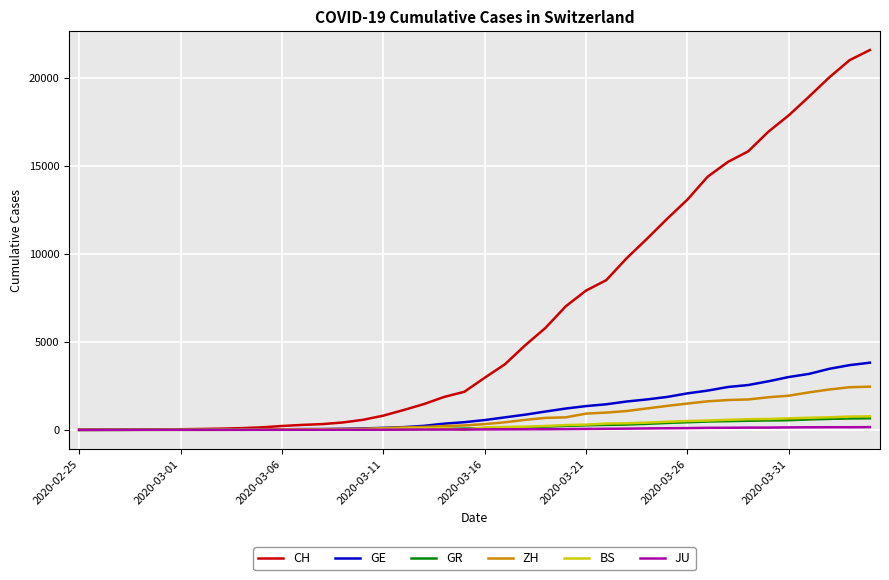

What is the greatest value displayed?

21587